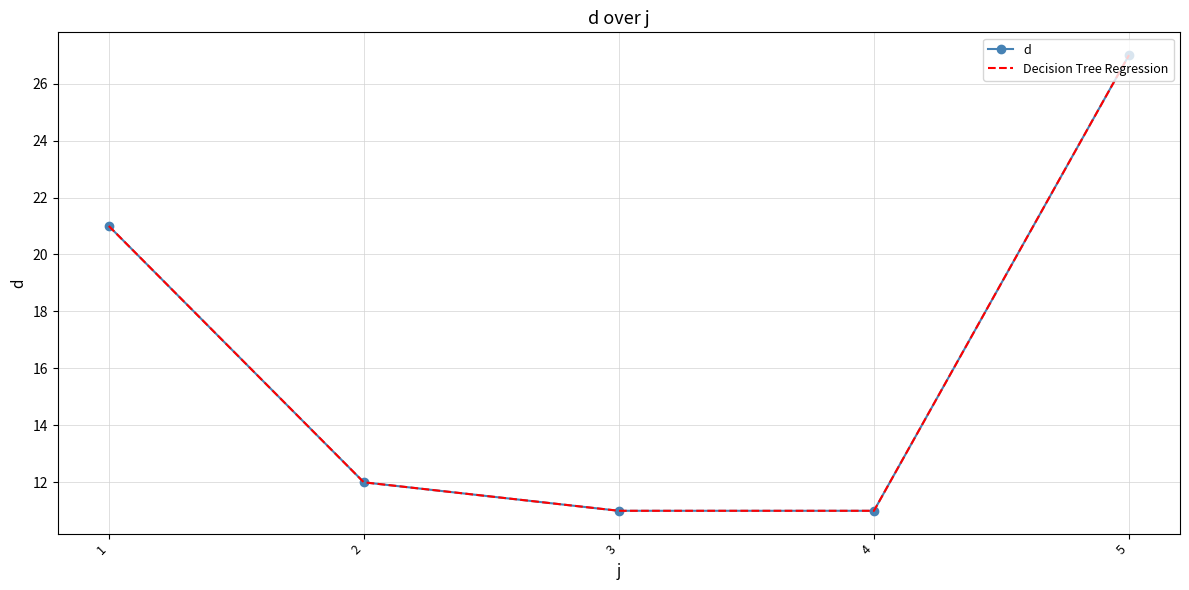

Is it true that Decision Tree Regression equals 27 at 5?

True